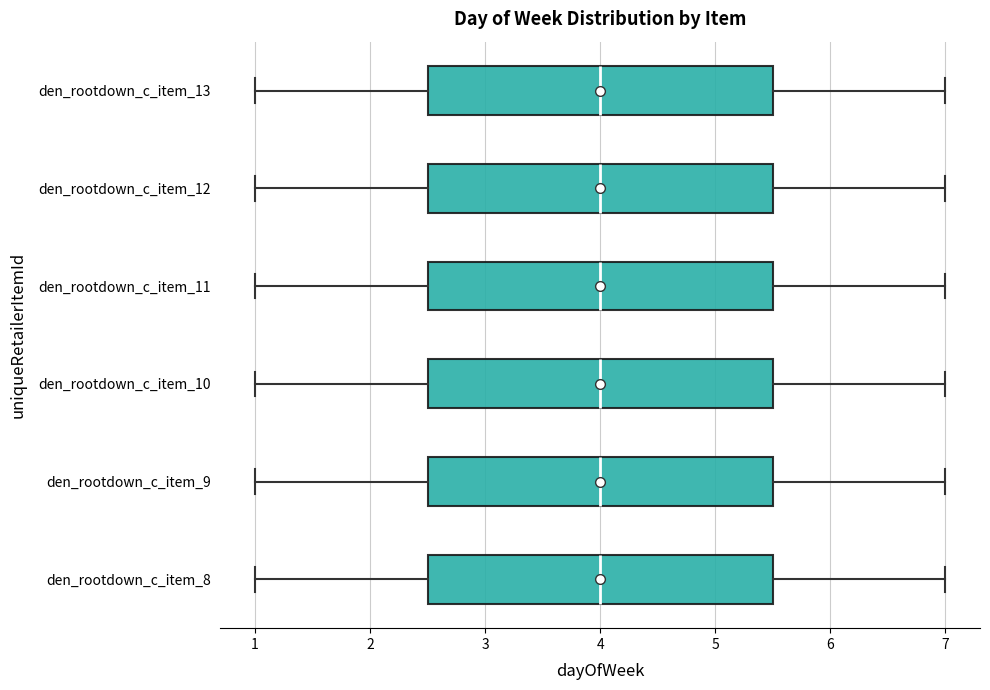

Reading bottom to top, transcribe this box plot: for each box, give where its median line is, the range the box spans, and where its two whiskers end, as read against the x-axis. The values are not printed on the chart, so give them approximately, as read against the axis.

den_rootdown_c_item_8: median 4.0, box 2.5 to 5.5, whiskers 1.0 to 7.0
den_rootdown_c_item_9: median 4.0, box 2.5 to 5.5, whiskers 1.0 to 7.0
den_rootdown_c_item_10: median 4.0, box 2.5 to 5.5, whiskers 1.0 to 7.0
den_rootdown_c_item_11: median 4.0, box 2.5 to 5.5, whiskers 1.0 to 7.0
den_rootdown_c_item_12: median 4.0, box 2.5 to 5.5, whiskers 1.0 to 7.0
den_rootdown_c_item_13: median 4.0, box 2.5 to 5.5, whiskers 1.0 to 7.0